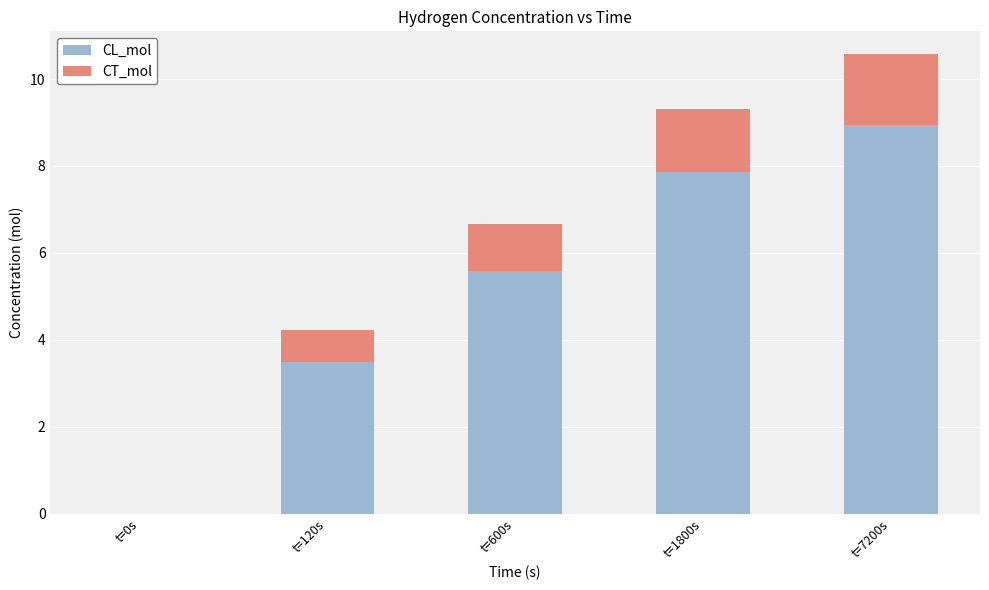

At which label does CL_mol first exceed 5?

t=600s